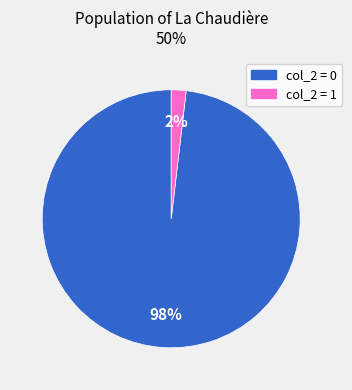

Is there any slice that represents more than half of the pie?

Yes